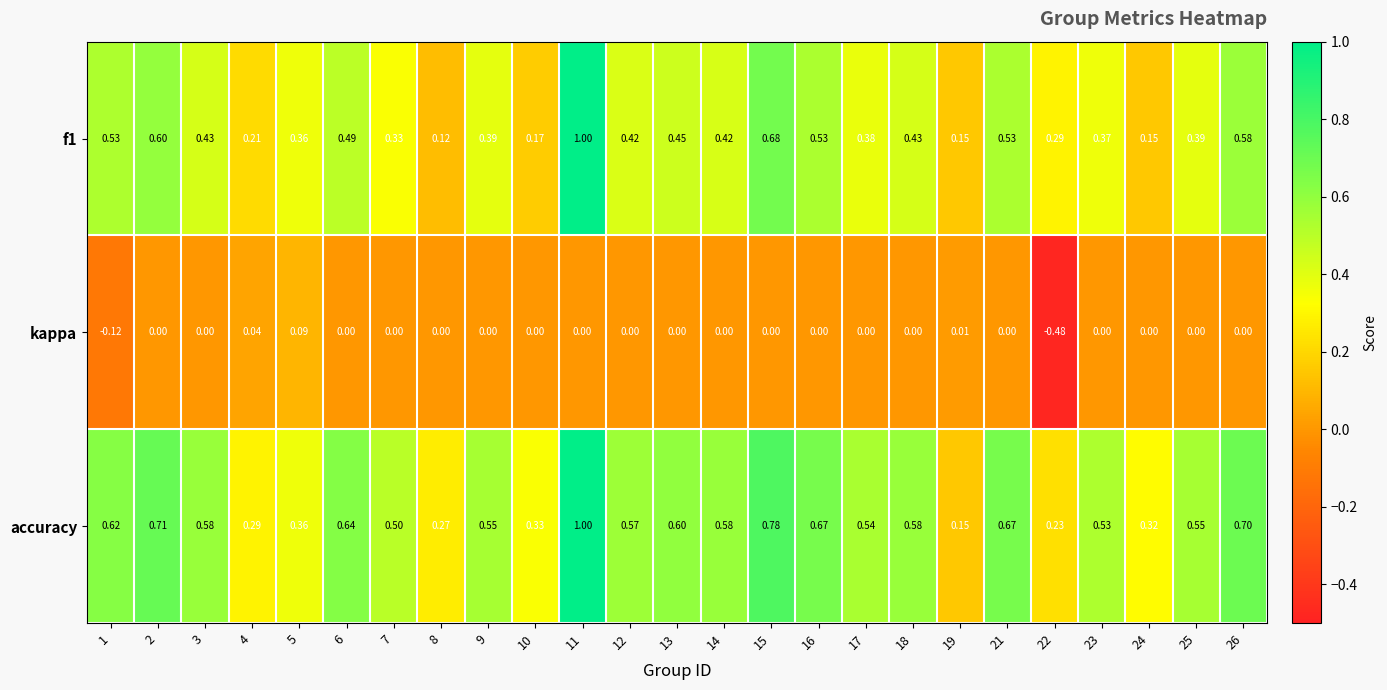

What is the difference between the highest and lowest values at 23?

0.5